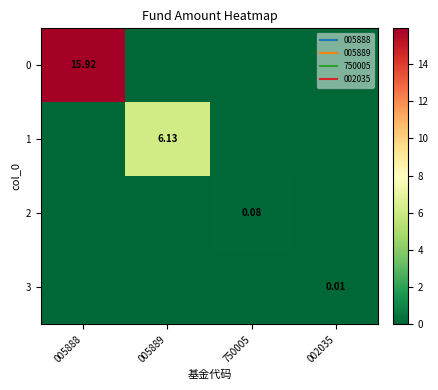

How many values in the 0 series exceed 0?

1